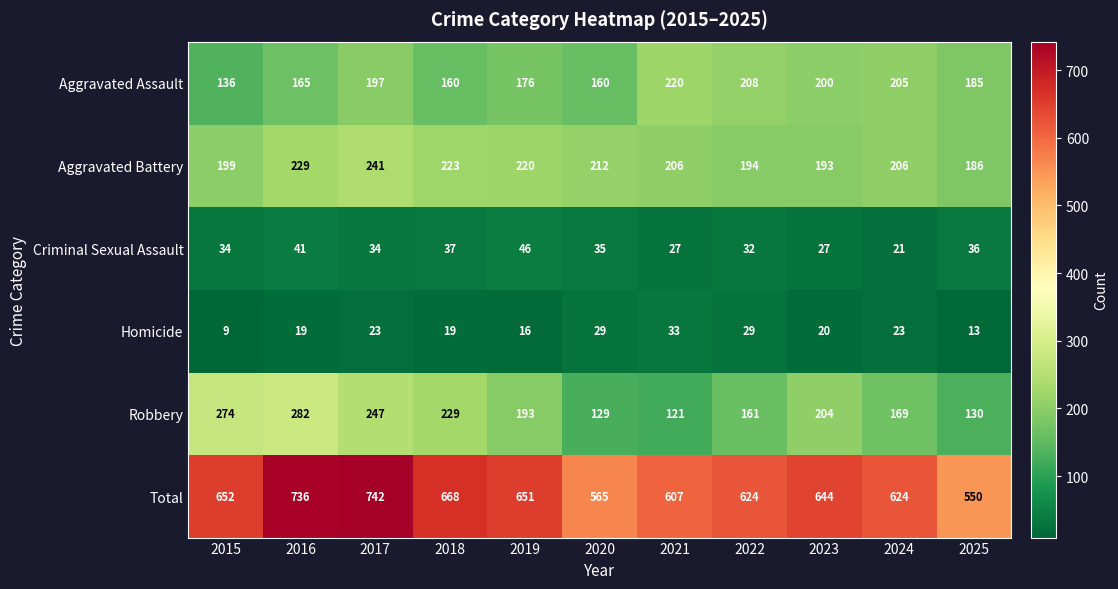

Where does the Aggravated Battery series first go above 206?

2016